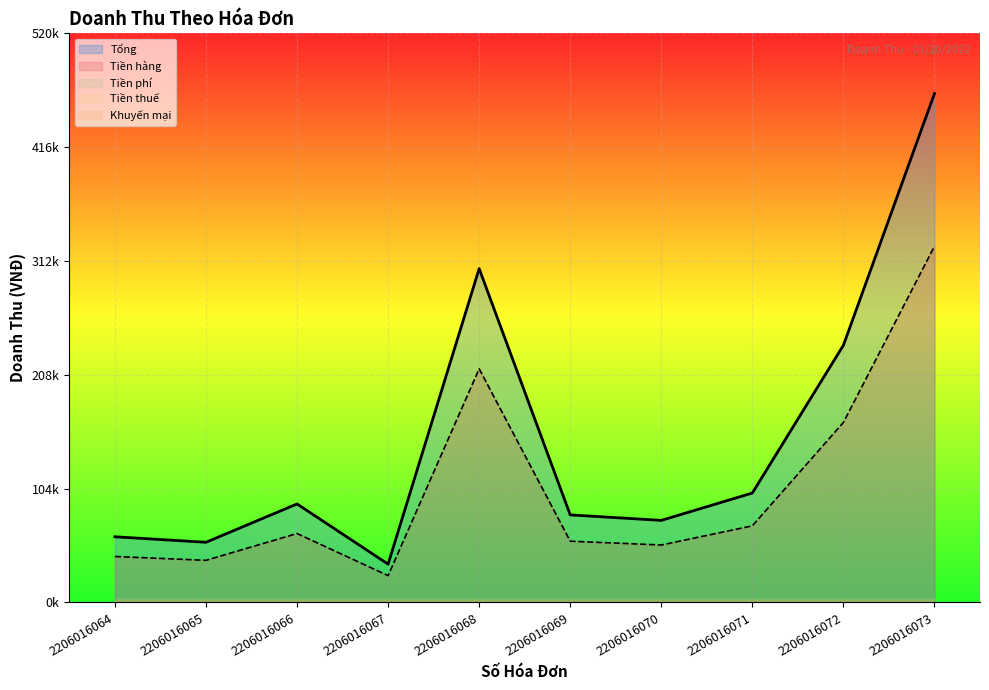

Where is Tổng nearest to the value 250000?

2206016072